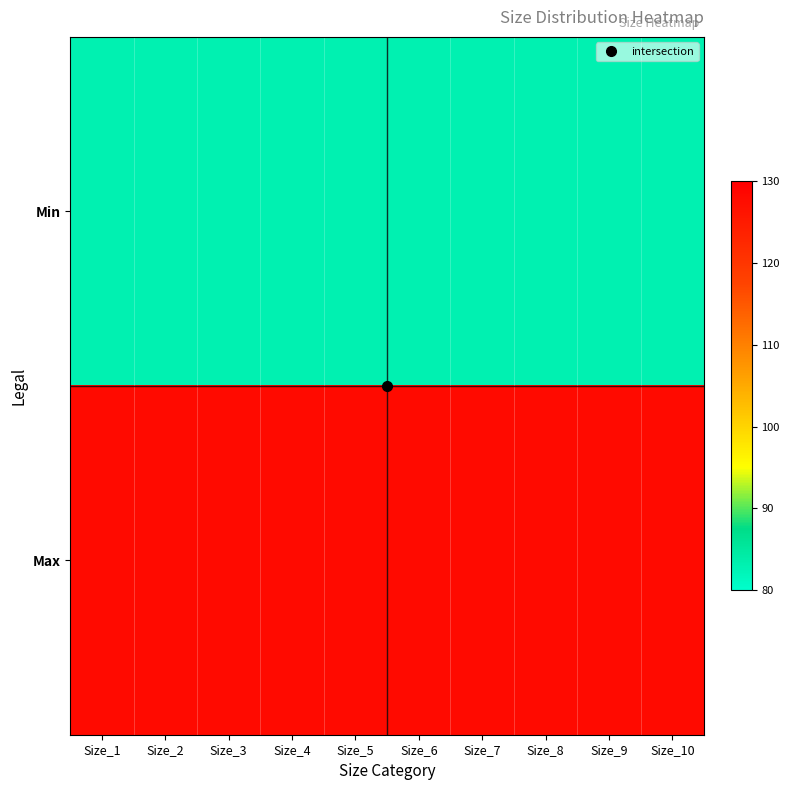

Reading right to left, what are all the values shown in this chart?

Min: Size_10=83	Size_9=83	Size_8=83	Size_7=83	Size_6=83	Size_5=83	Size_4=83	Size_3=83	Size_2=83	Size_1=83
Max: Size_10=128	Size_9=128	Size_8=128	Size_7=128	Size_6=128	Size_5=128	Size_4=128	Size_3=128	Size_2=128	Size_1=128